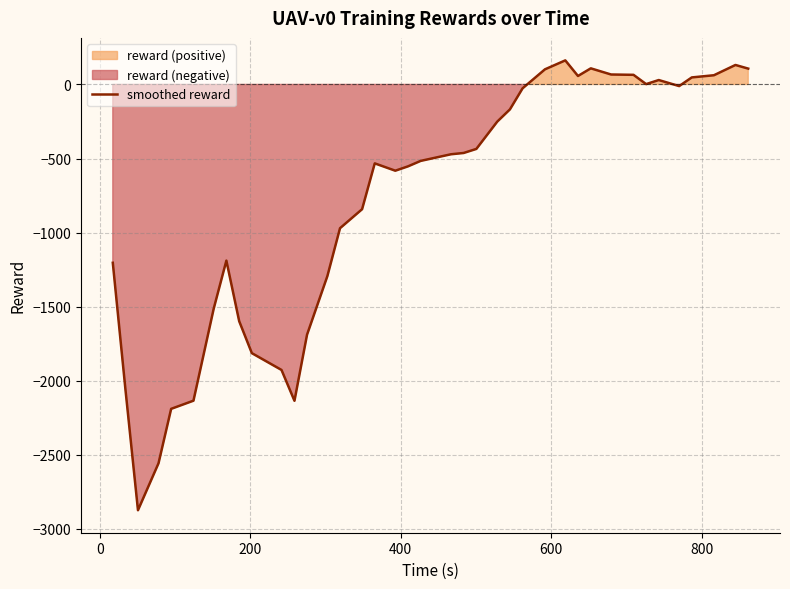

What is the minimum value for smoothed reward?

-2873.9